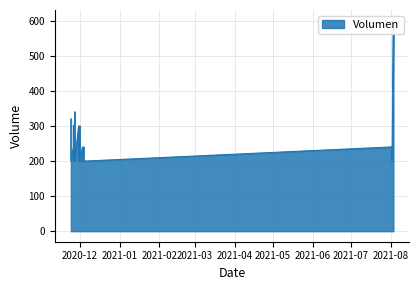

List the labels in order of value, largest first.

2021-08-03, 2021-08-03, 2020-11-27, 2020-11-24, 2020-11-30, 2020-12-01, 2020-11-27, 2020-11-26, 2020-11-30, 2020-12-04, 2020-12-04, 2021-08-02, 2021-08-02, 2020-11-26, 2020-12-03, 2020-11-30, 2020-12-01, 2020-11-27, 2020-12-04, 2021-08-02, 2020-12-07, 2020-12-07, 2020-12-07, 2020-11-26, 2020-11-24, 2020-12-03, 2020-12-03